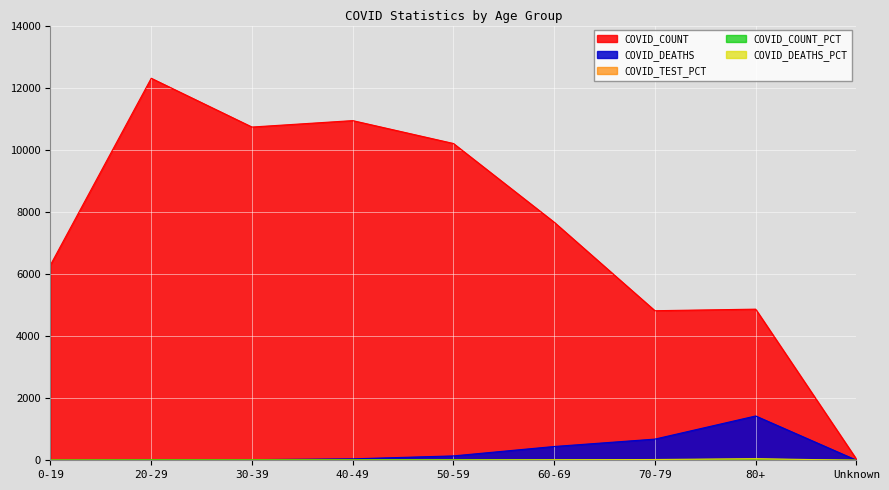

What is the value of the COVID_COUNT point at the 2nd from the left?

12303.0